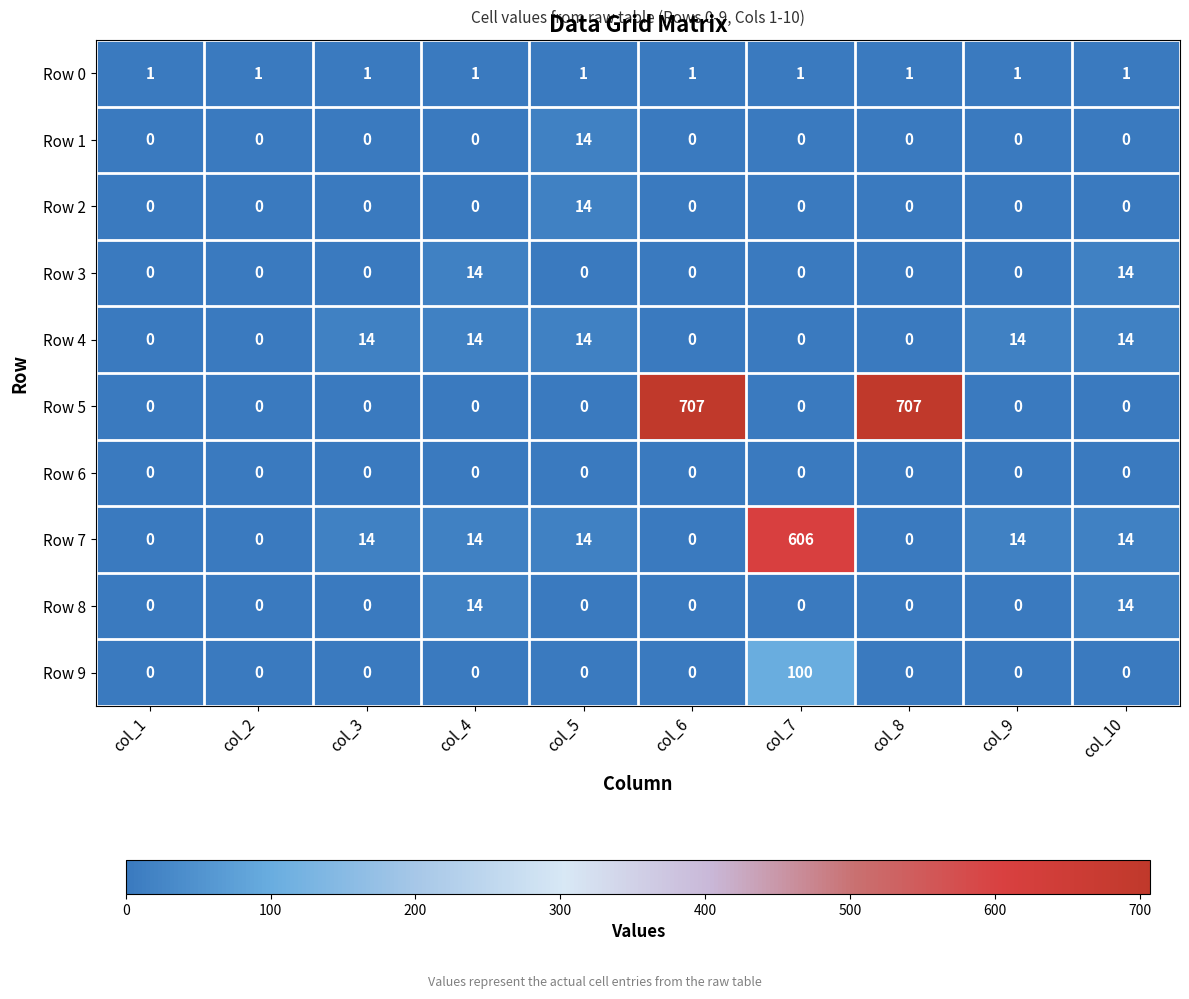

Which series has the largest total across all categories?

Row 5